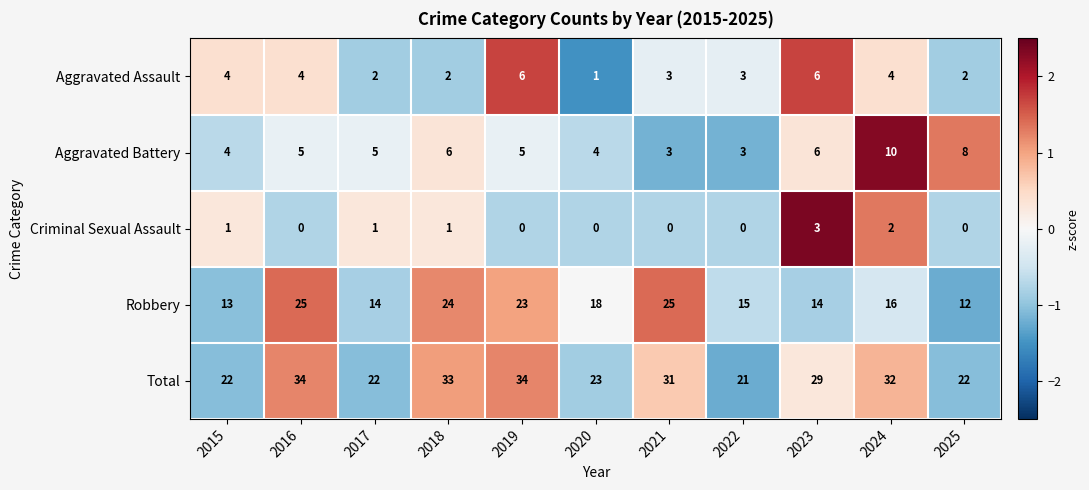

What is the sum of the Aggravated Assault values at 2025 and 2021?

5